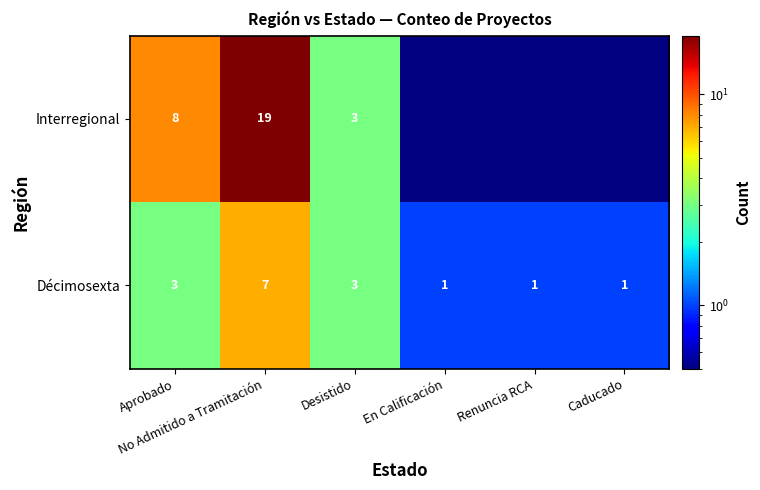

At which category does the chart reach its peak across all series?

No Admitido a Tramitación